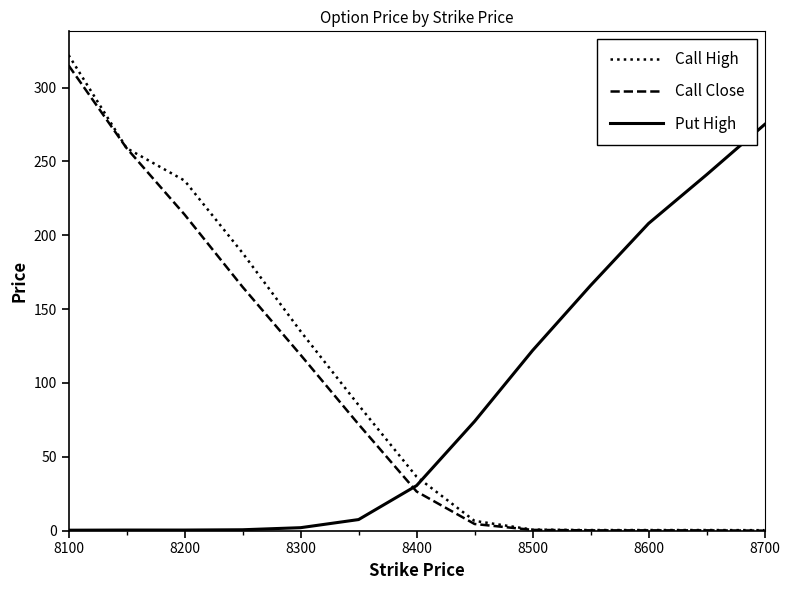

After their last crossing, which series has the higher values: Call High or Put High?

Put High